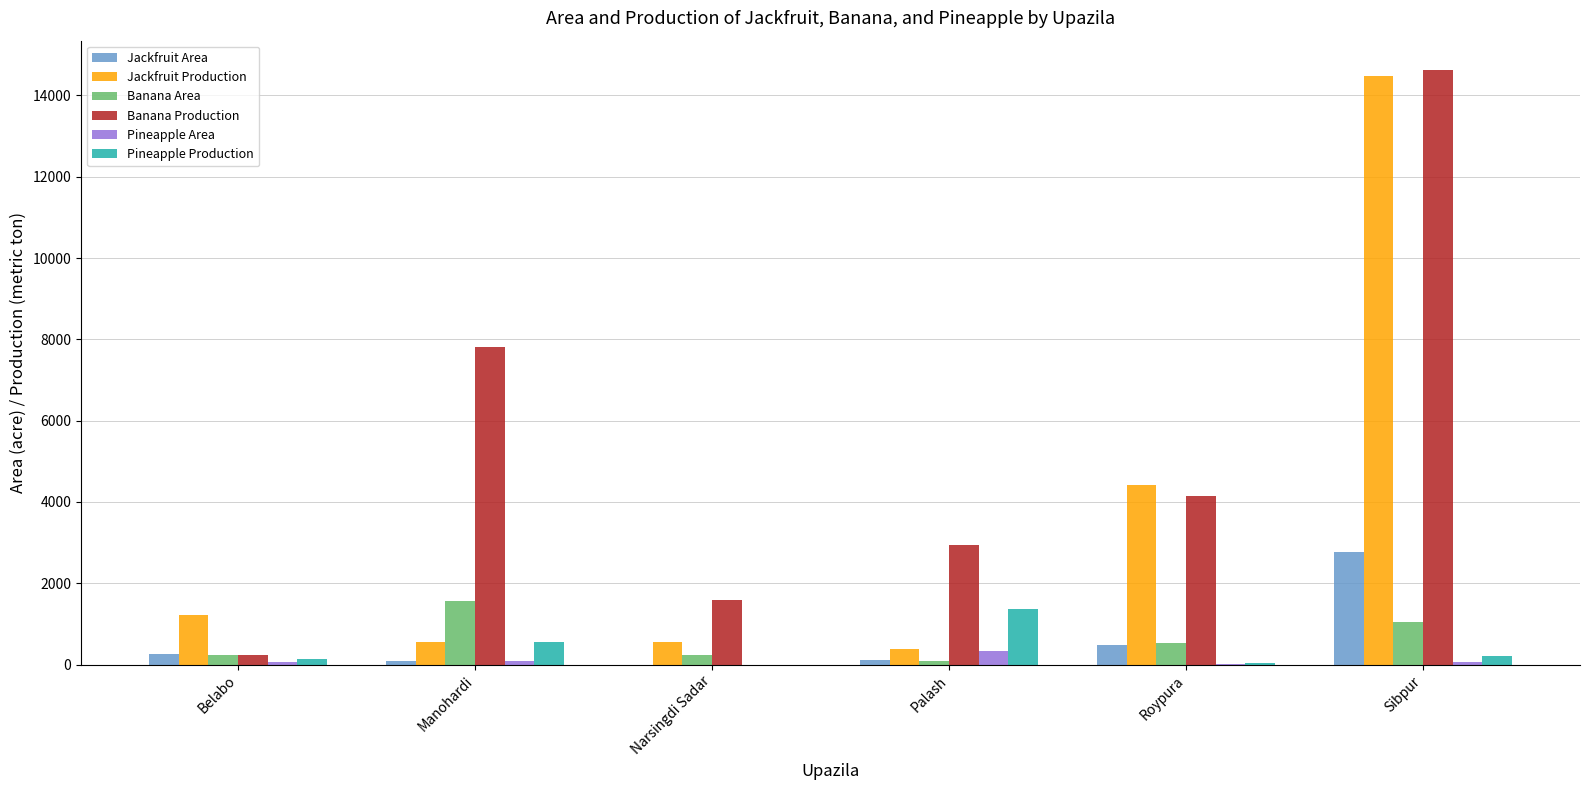

What is the greatest value displayed?

14614